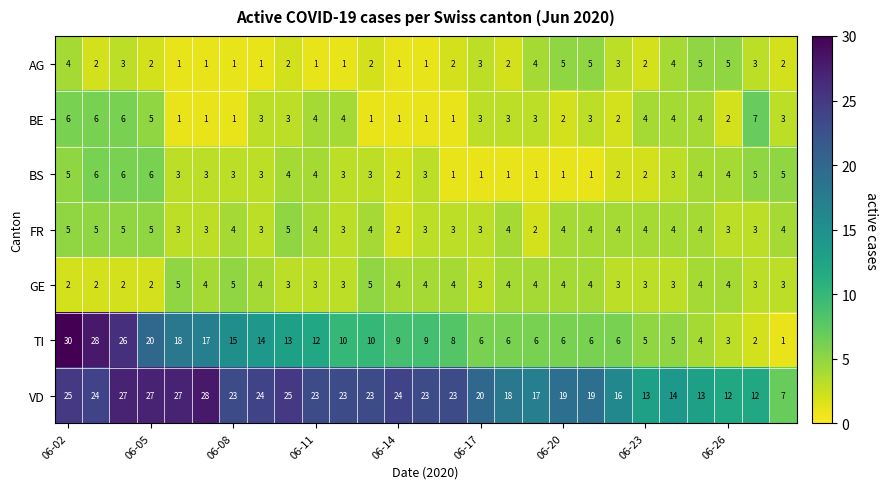

What is the difference between the maximum and minimum values in the FR series?

3